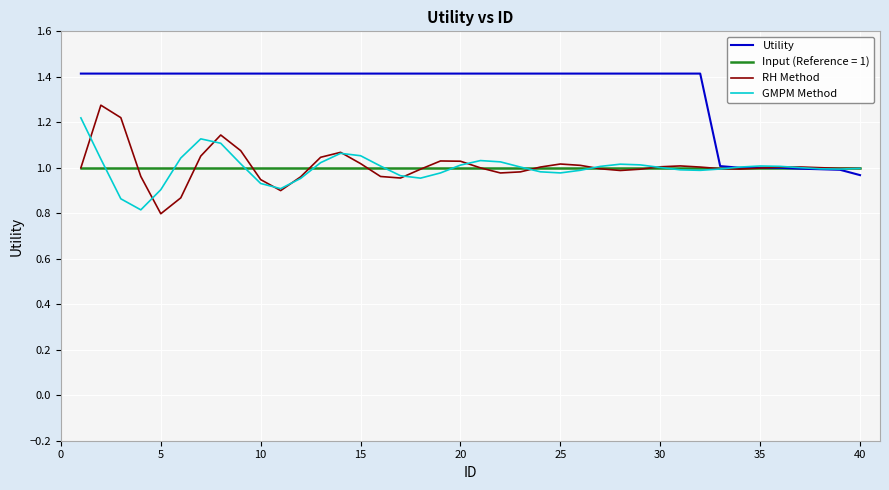

What is the maximum value shown in the chart?

1.4